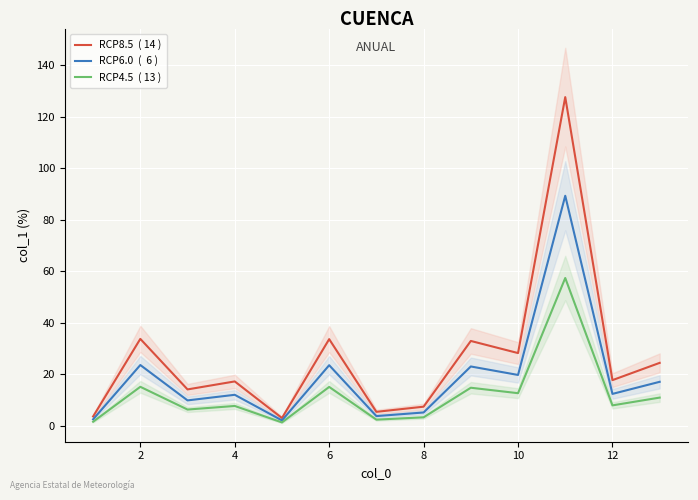

At 6, list the series in order from largest to smallest.

RCP8.5  ( 14 ), RCP6.0  (  6 ), RCP4.5  ( 13 )